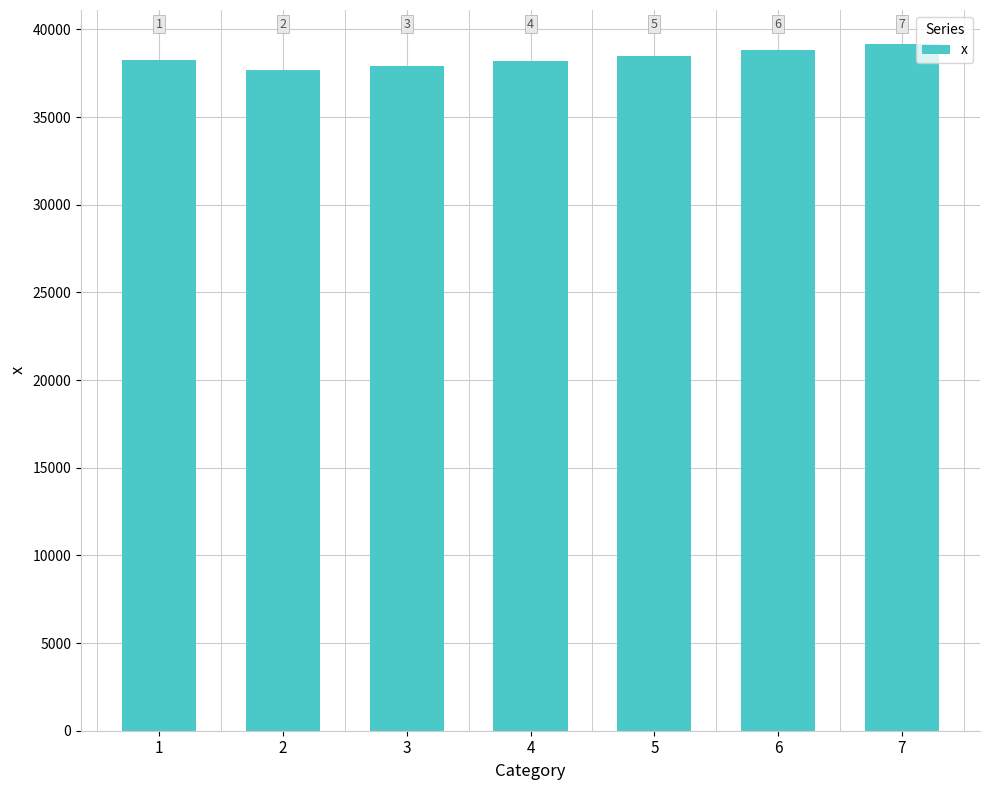

List the labels in order of value, largest first.

7, 6, 5, 1, 4, 3, 2